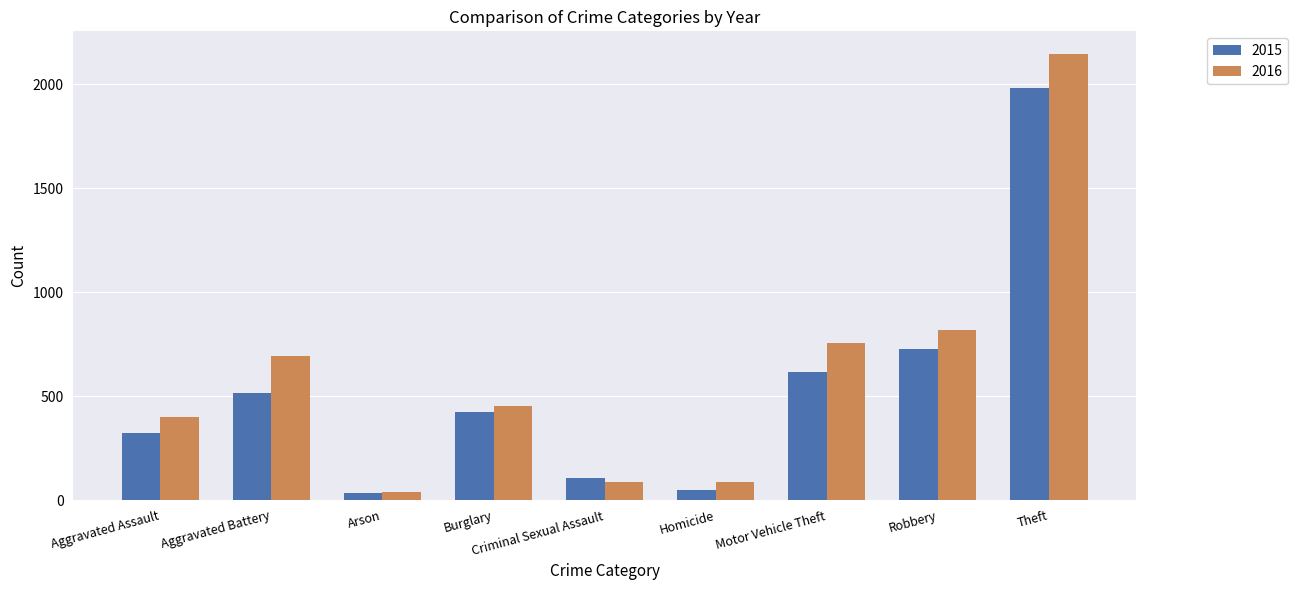

Which series changed the most between Homicide and Theft?

2016